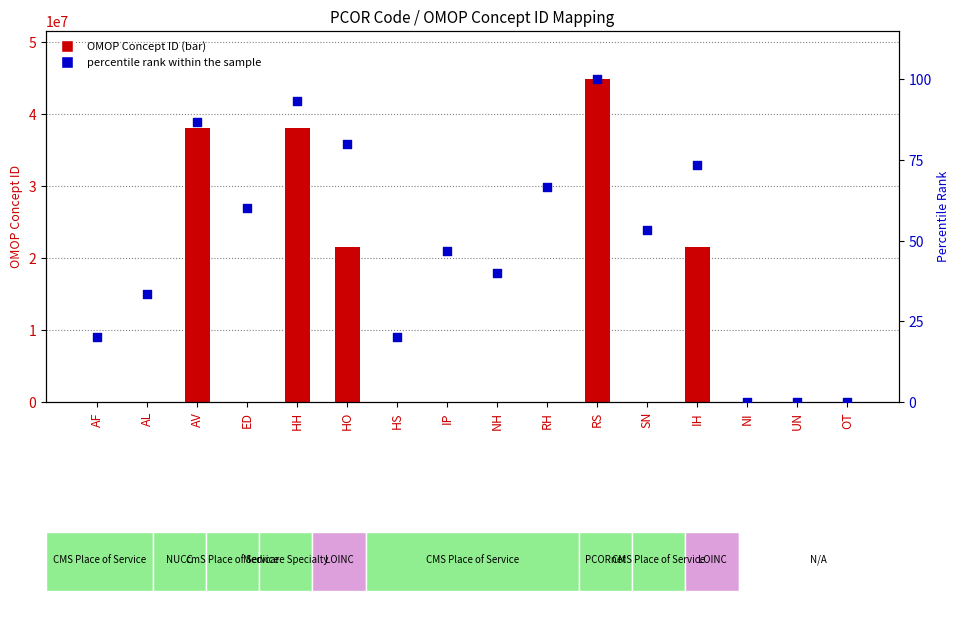

Which series has the widest spread of Y values?

OMOP Concept ID